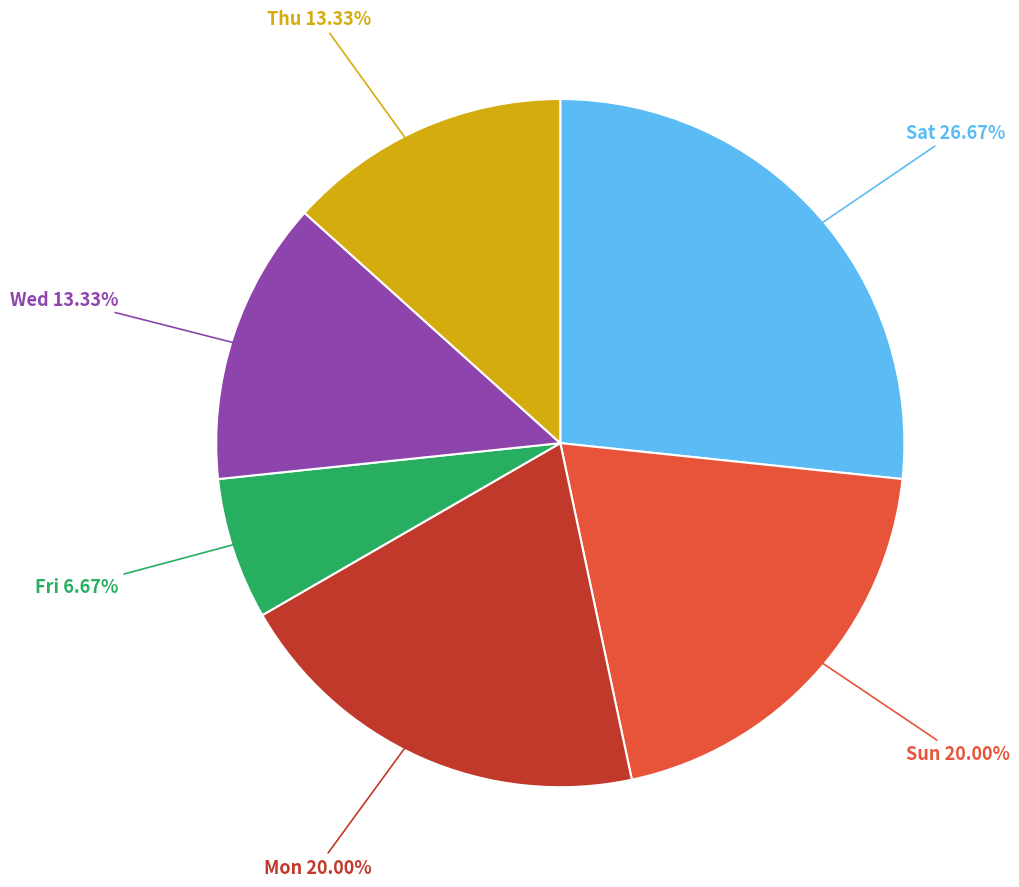

To the nearest percent, what percentage of the pie is Wed?

13%